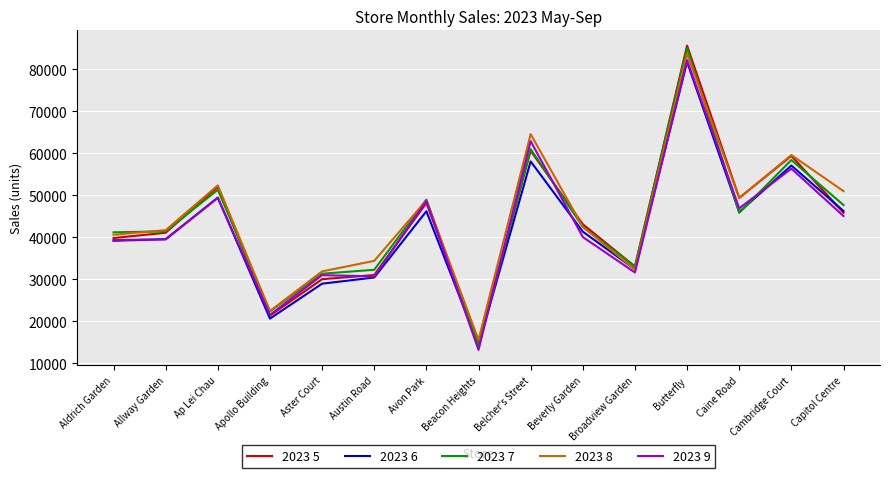

What is the sum of the 2023 6 values at Beverly Garden and Beacon Heights?

55602